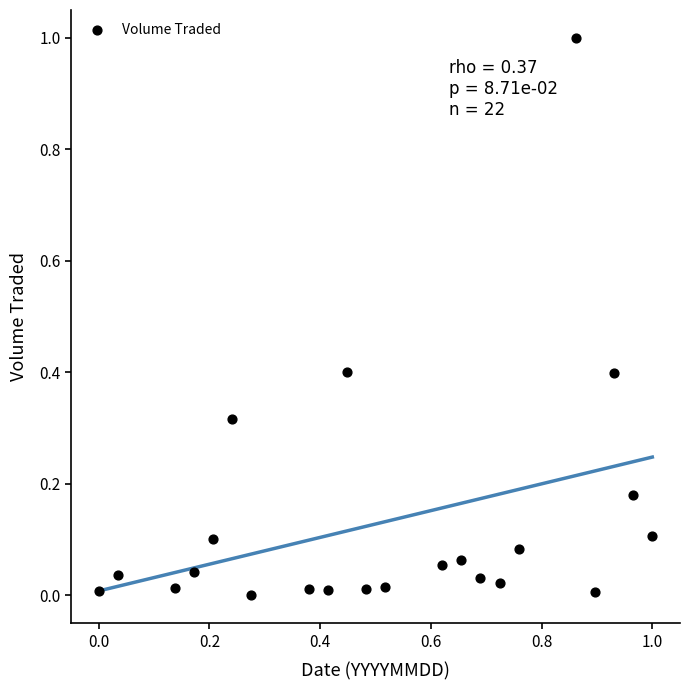

What is the range of X values (max minus min)?

1.0